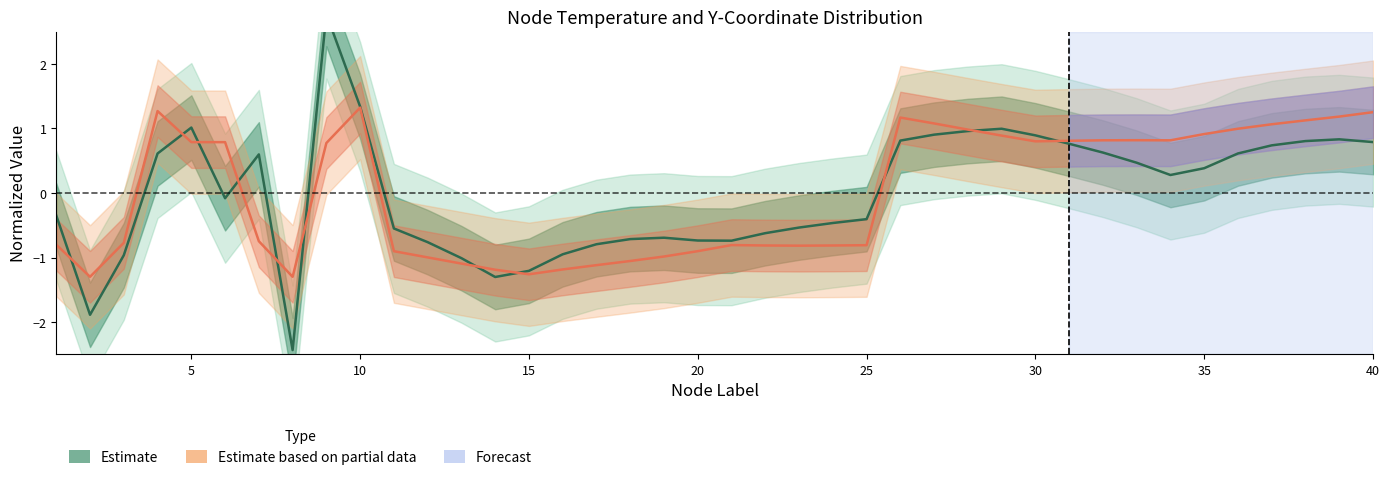

True or false: Estimate based on partial data has a value of 0.5 at 30.

False